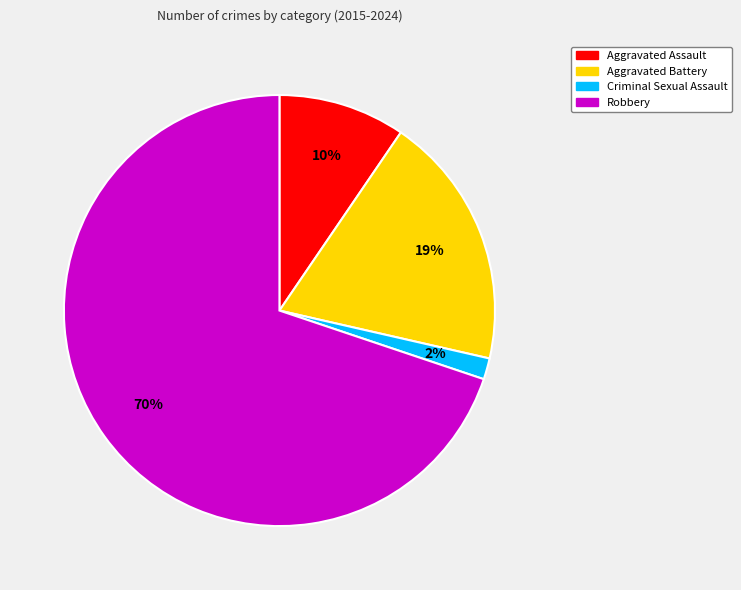

Does Aggravated Assault represent more than half of the total?

No